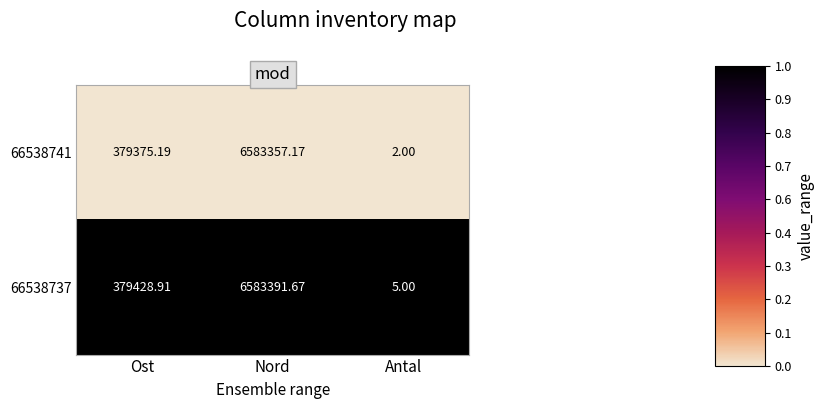

List the series in order of their overall mean, lowest first.

66538741, 66538737